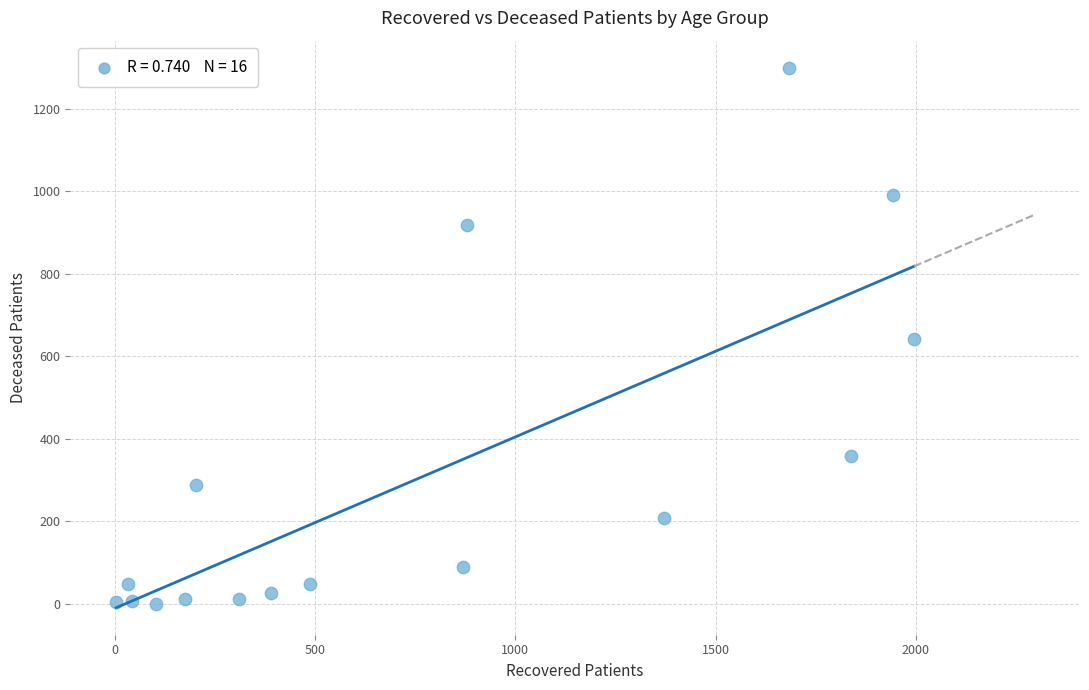

What is the range of X values (max minus min)?

1993